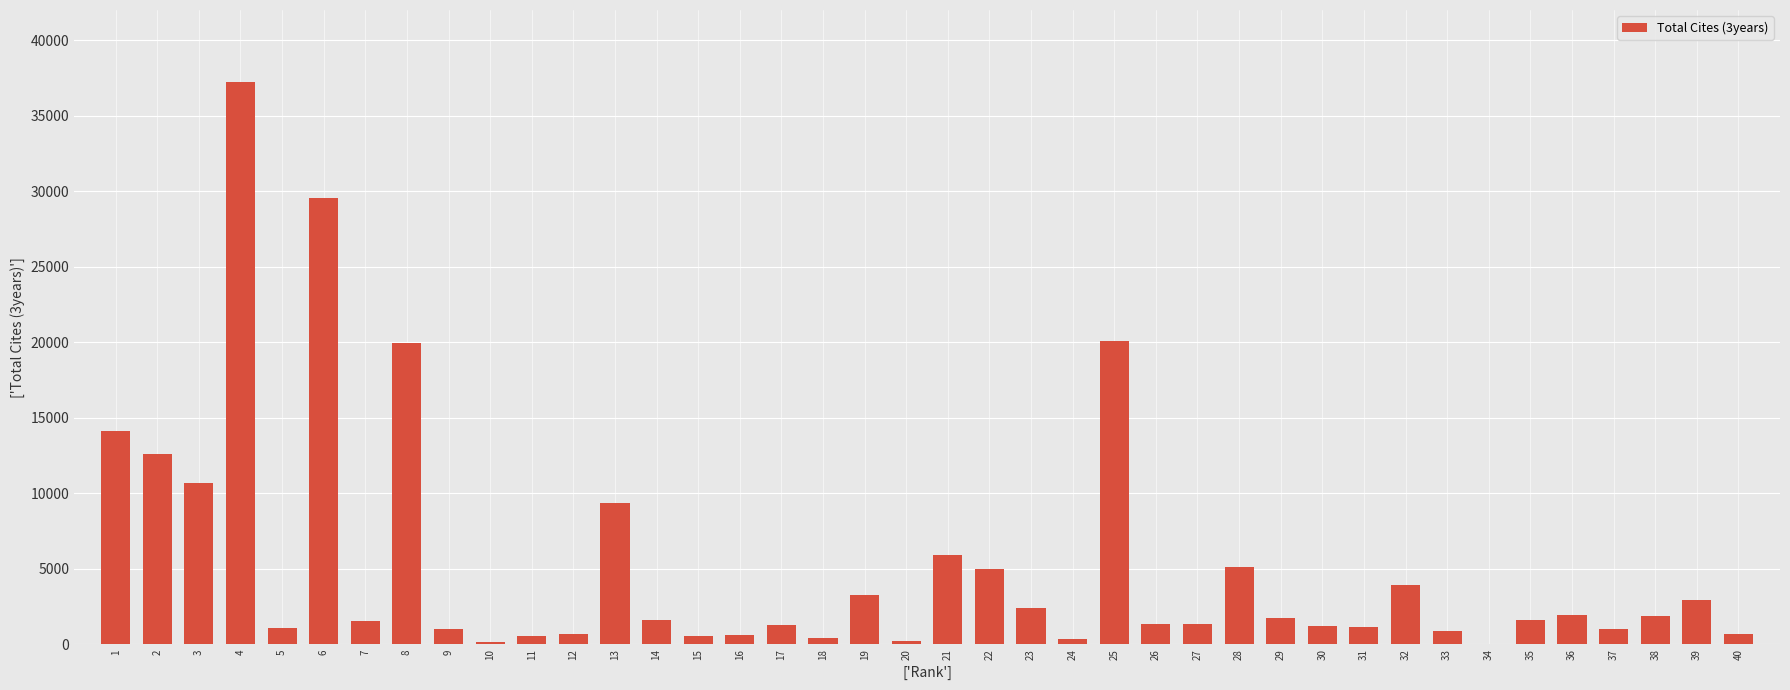

What is the approximate value at 1, to the nearest 100?

14100